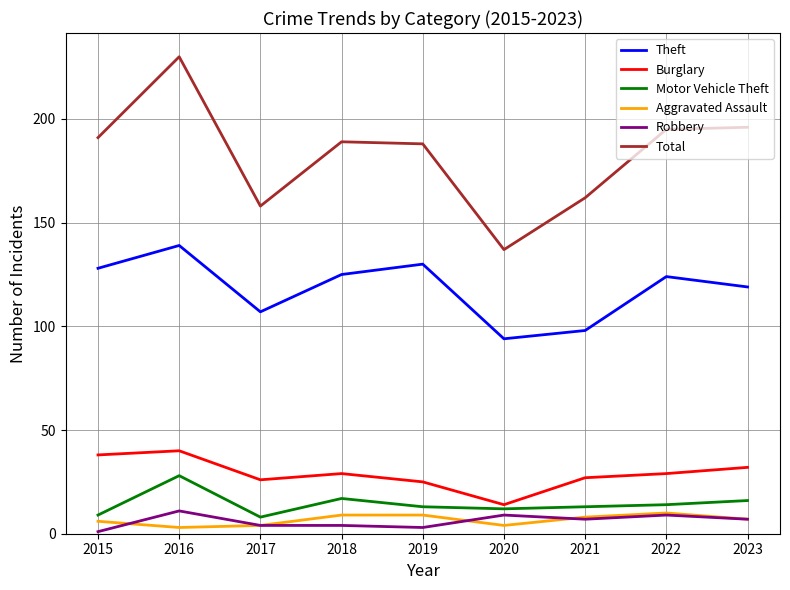

Read the Robbery value at 2023, to the nearest 5.

5